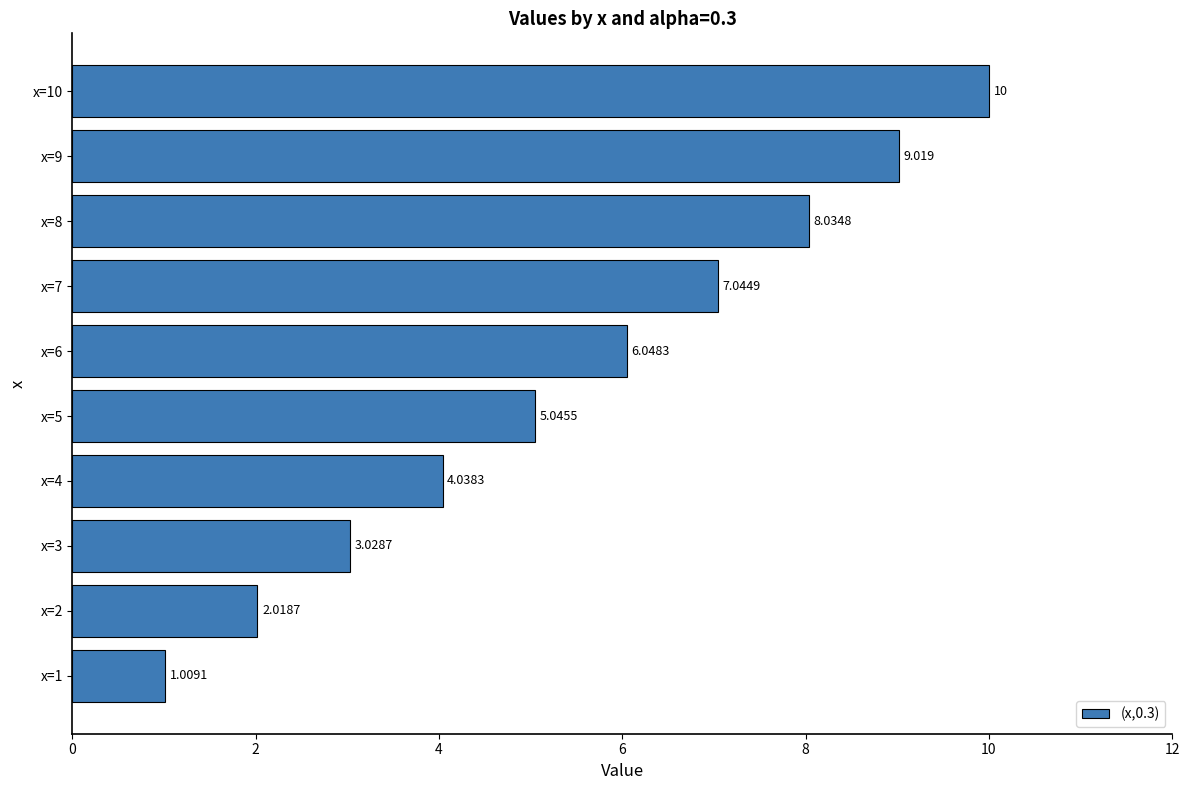

Are the bars horizontal?

Yes